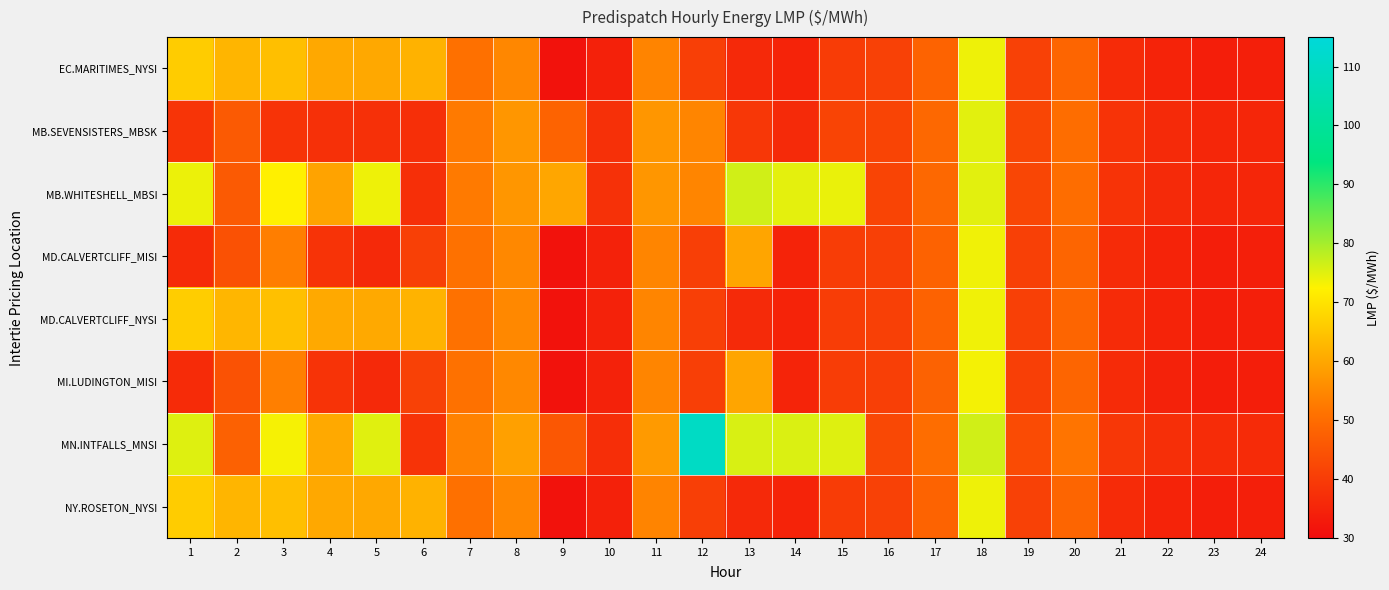

What is the total value across all series at 13?

419.1